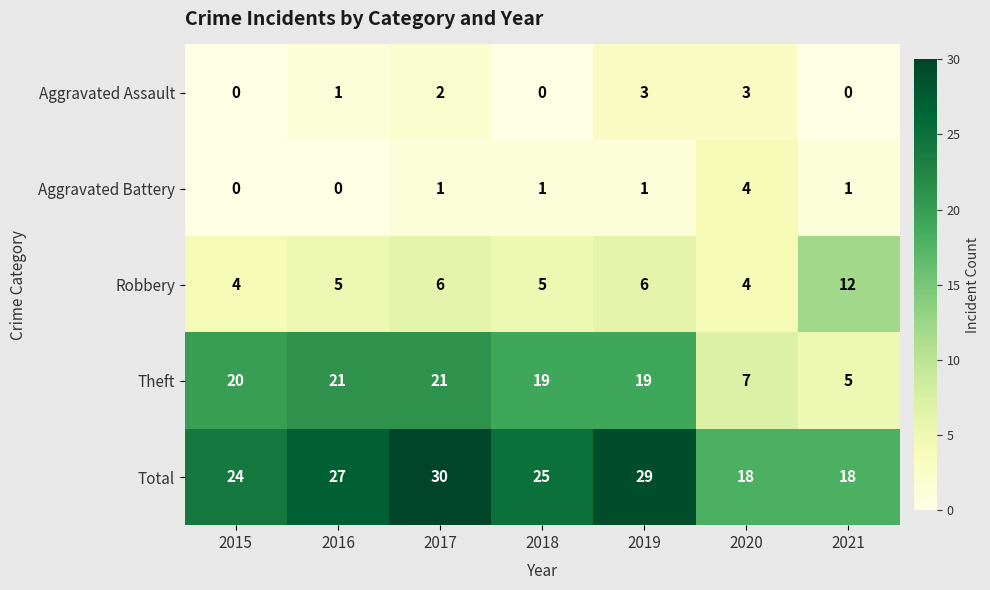

Where is Total nearest to the value 24?

2015